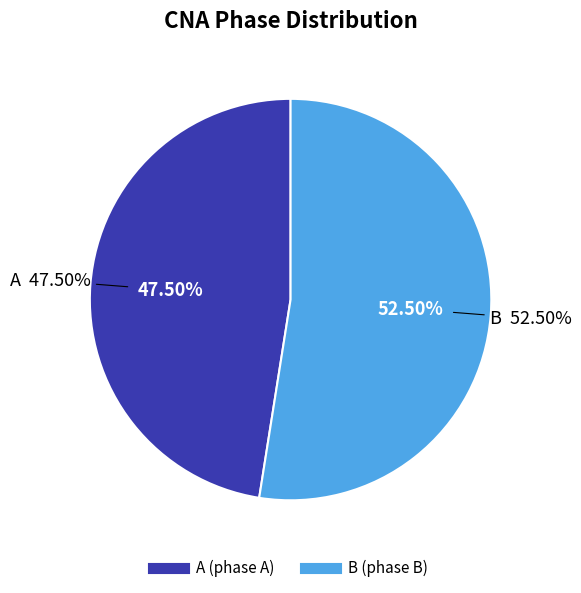

Does any single category account for the majority?

Yes